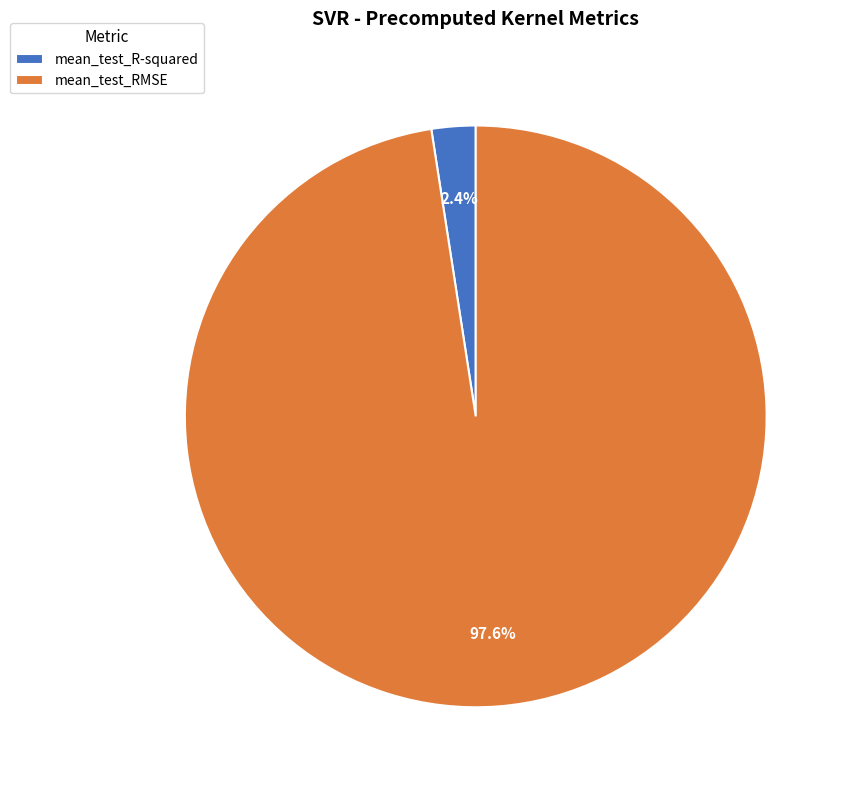

What percentage do mean_test_R-squared and mean_test_RMSE together represent?

100.0%